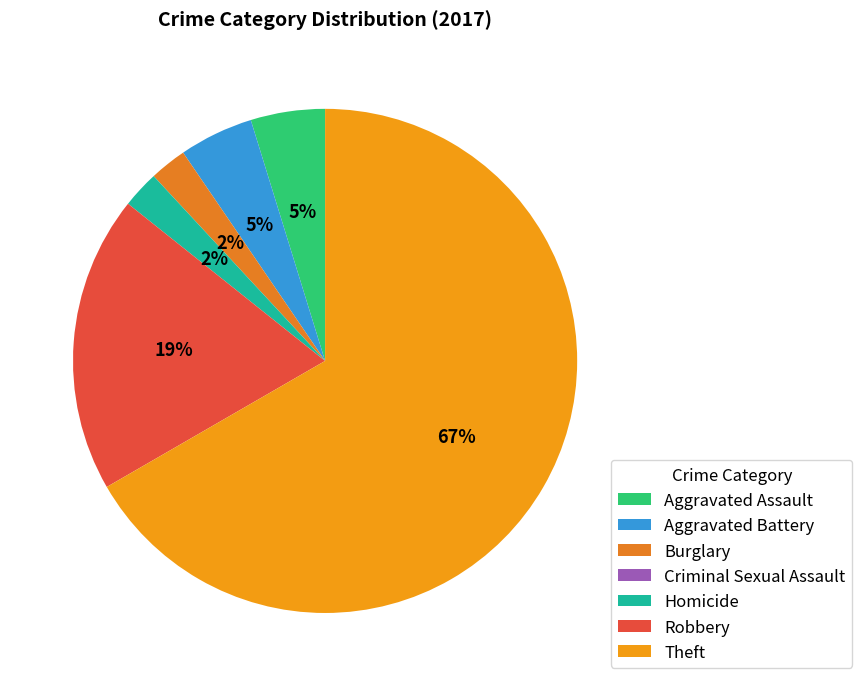

What percentage is the Aggravated Battery slice, to the nearest percent?

5%